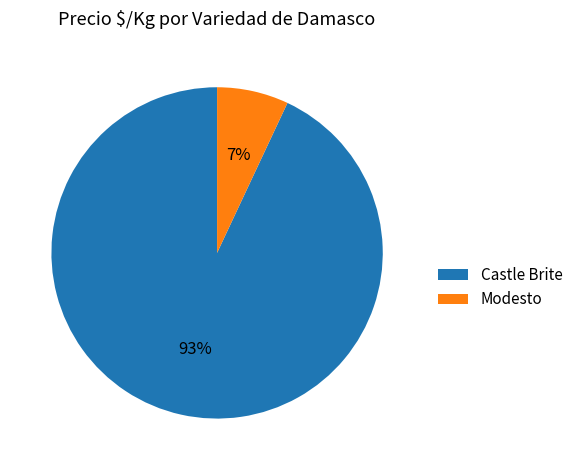

Count the number of slices in the pie.

2